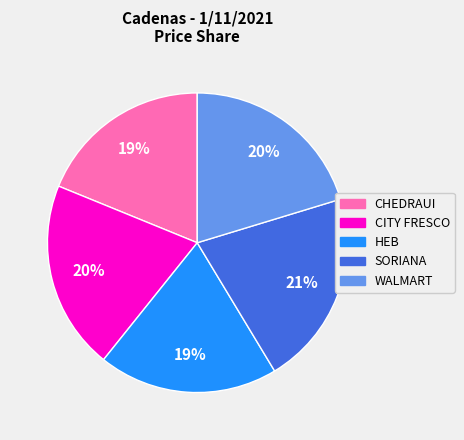

What is the ratio of the value at CITY FRESCO to the value at WALMART?

1.0